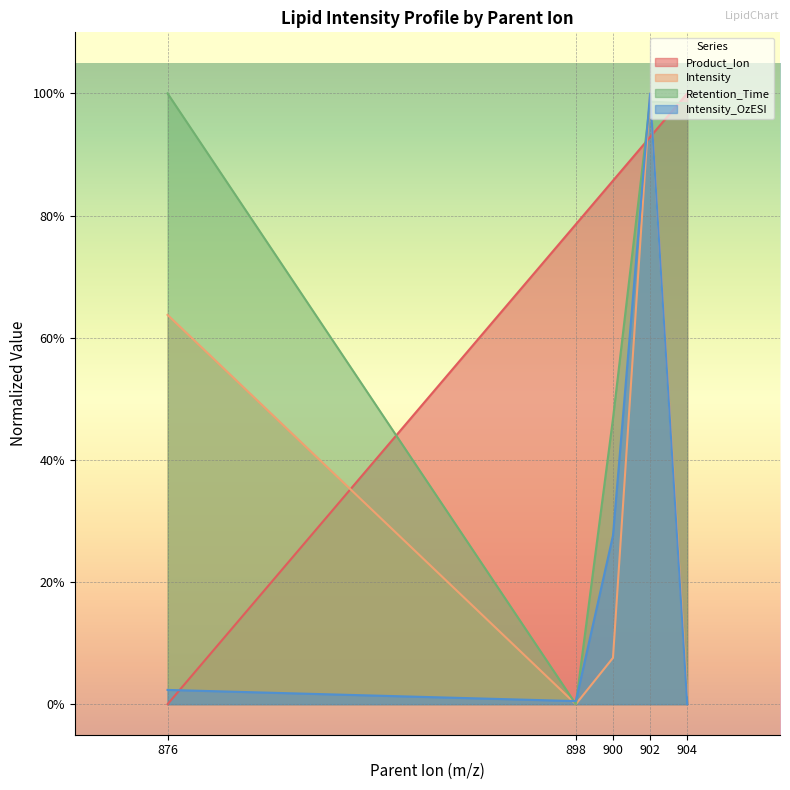

How many values in the Retention_Time series exceed 0?

4